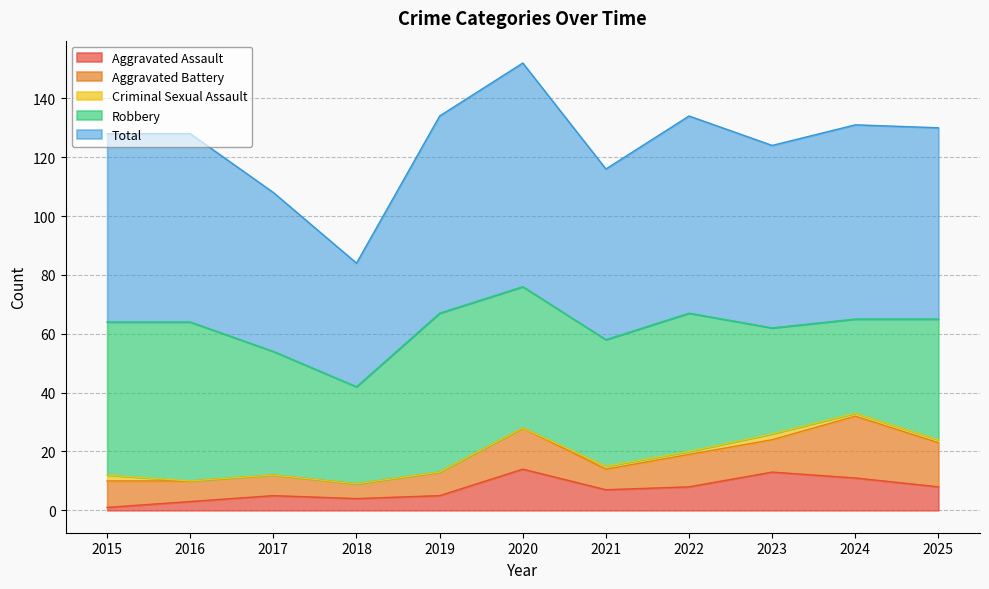

What is the total value across all series at 2025?

130